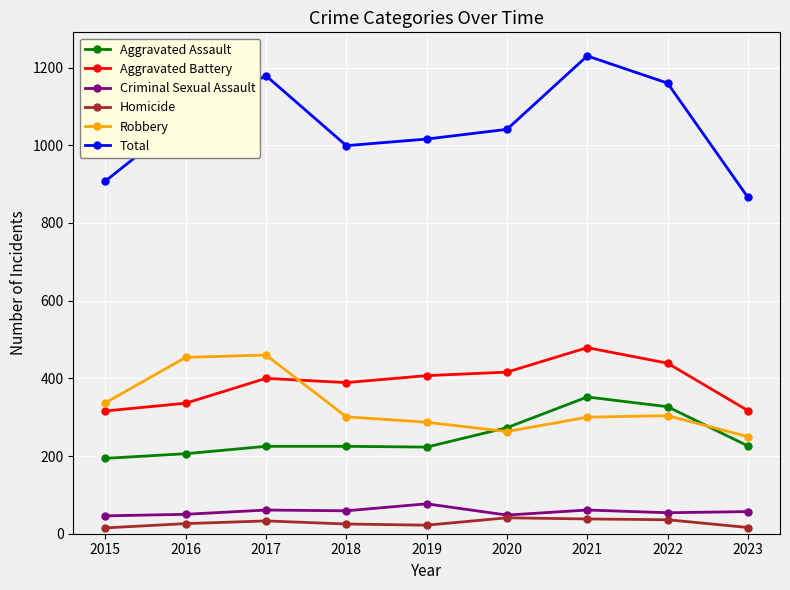

What is the maximum value for Aggravated Assault?

352